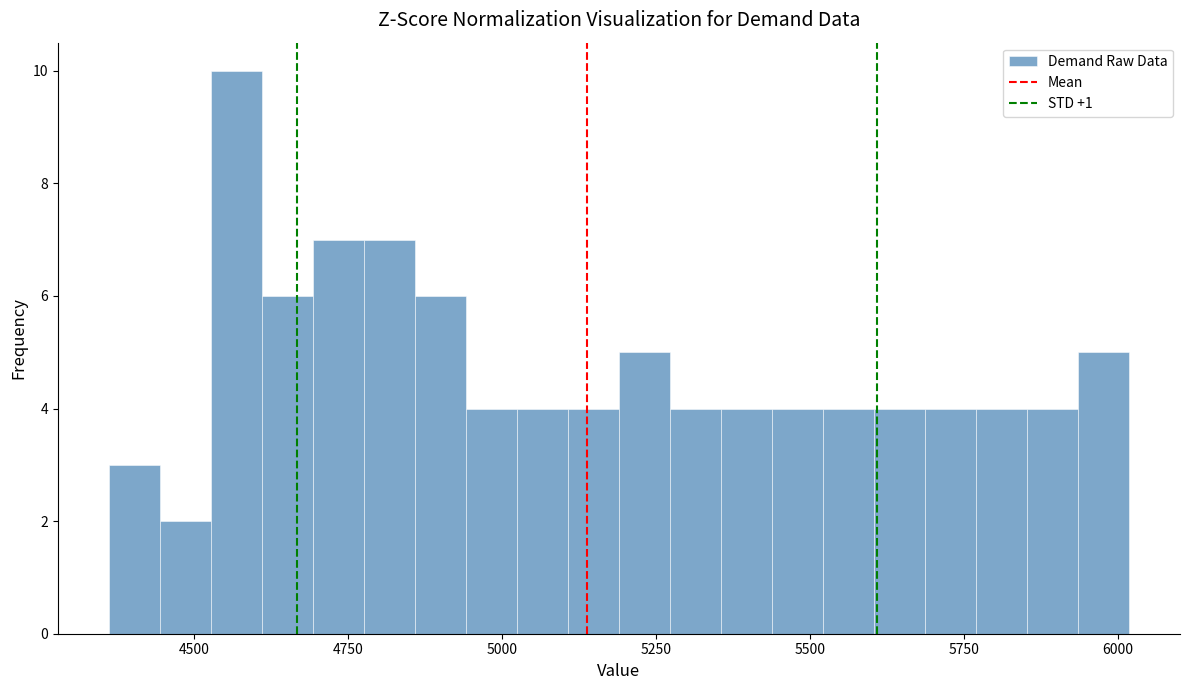

Around what value on the x-axis is the tallest bar? Give the approximate position of its centre, as read against the axis.

4550